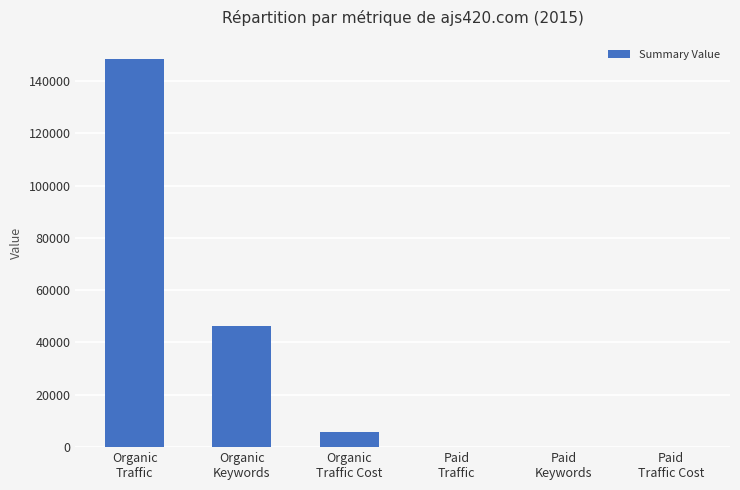

What is the sum of all values?

200385